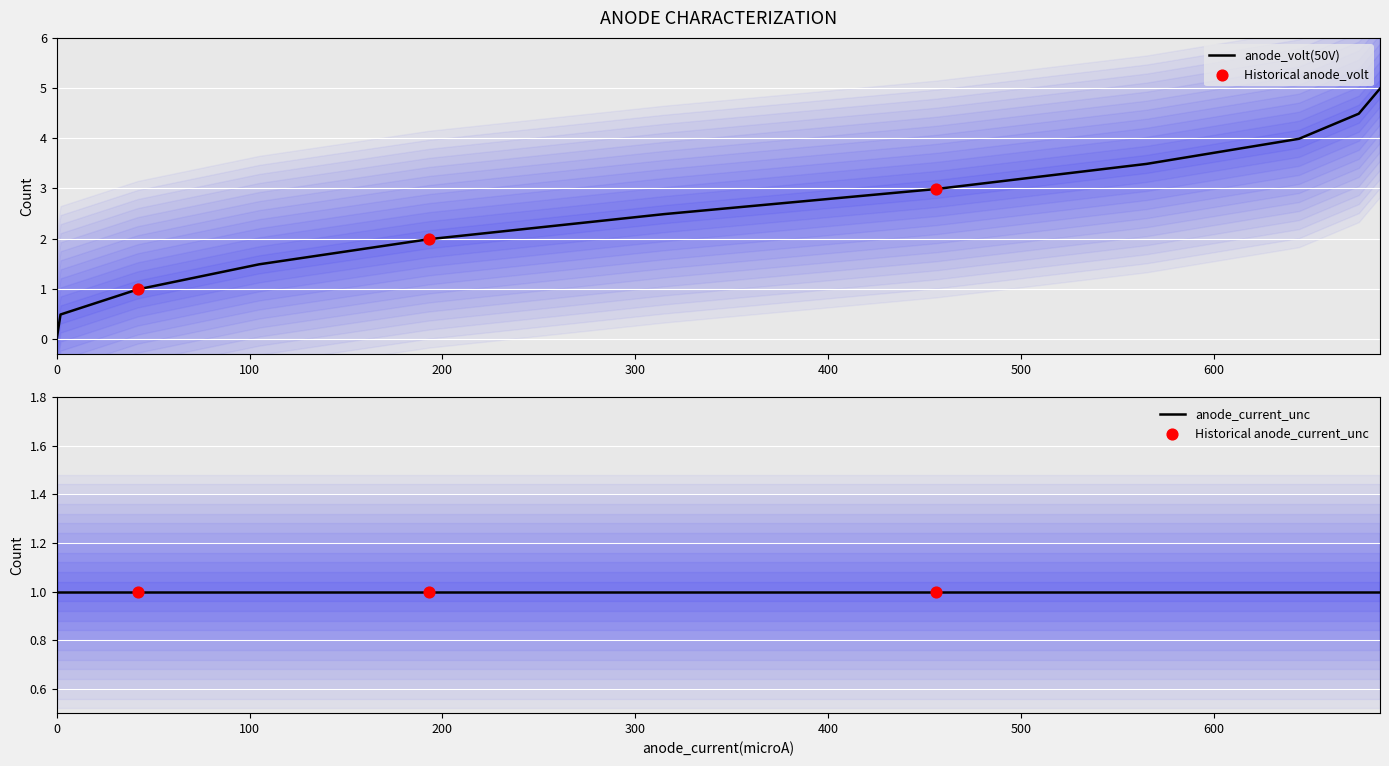

What is the change in value from 0 to 315?

+2.5